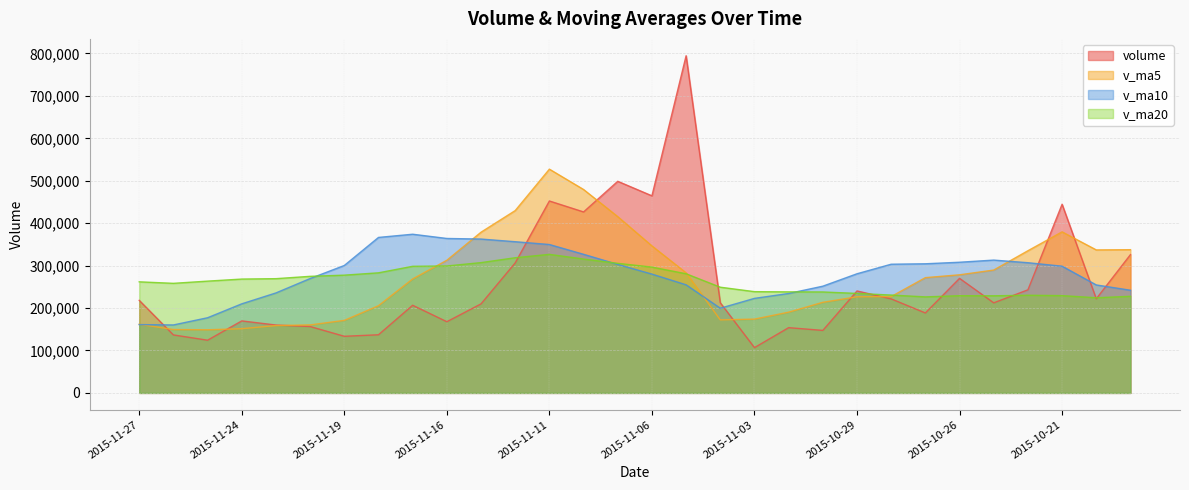

What is the average value of the v_ma10 series?

279016.7